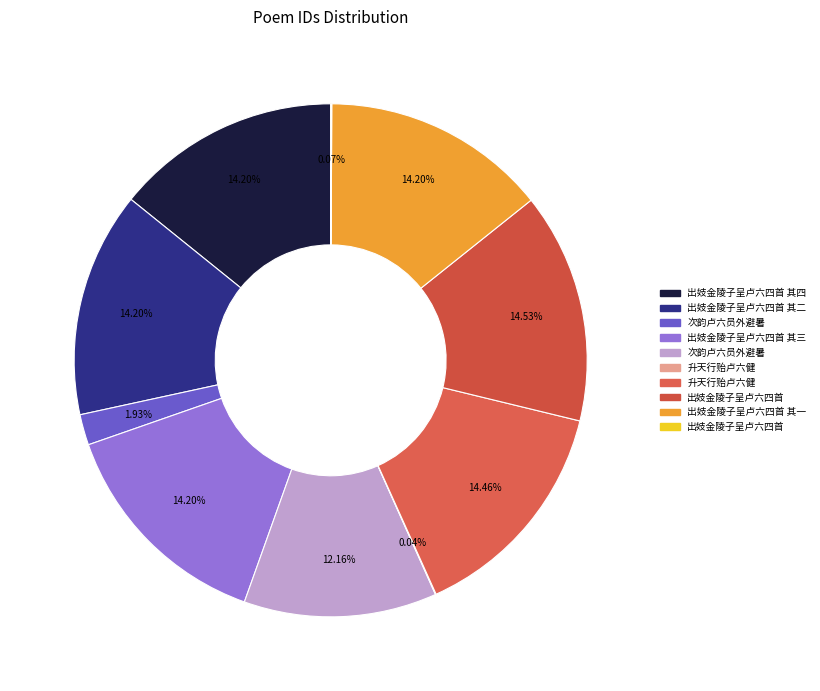

How many slices are in this pie chart?

10